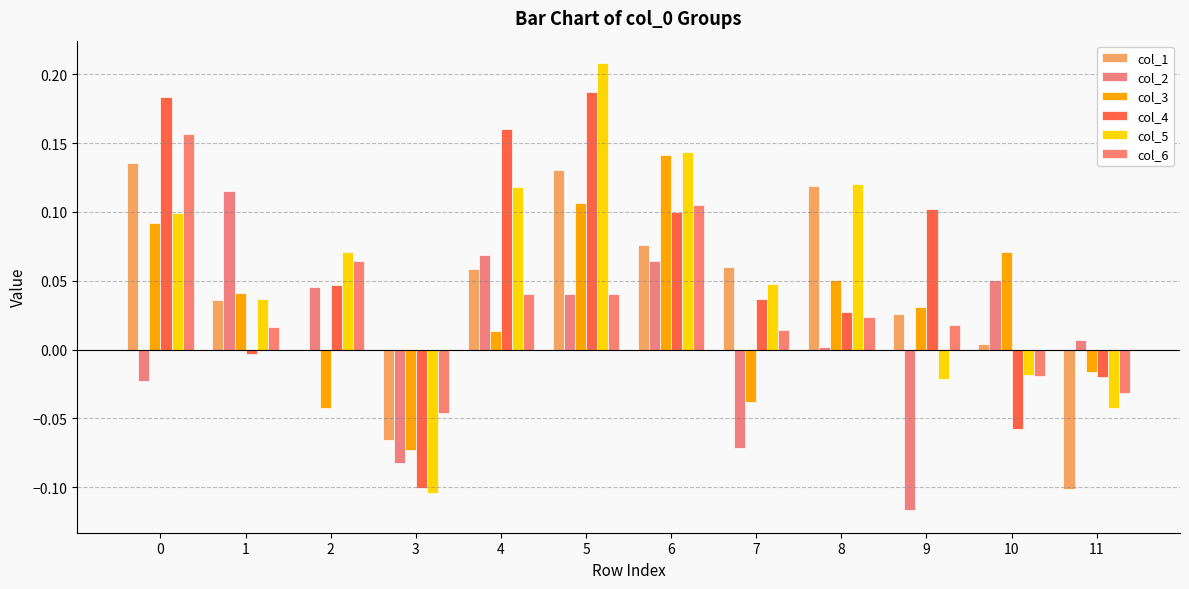

What is the sum of all col_4 values?

0.7